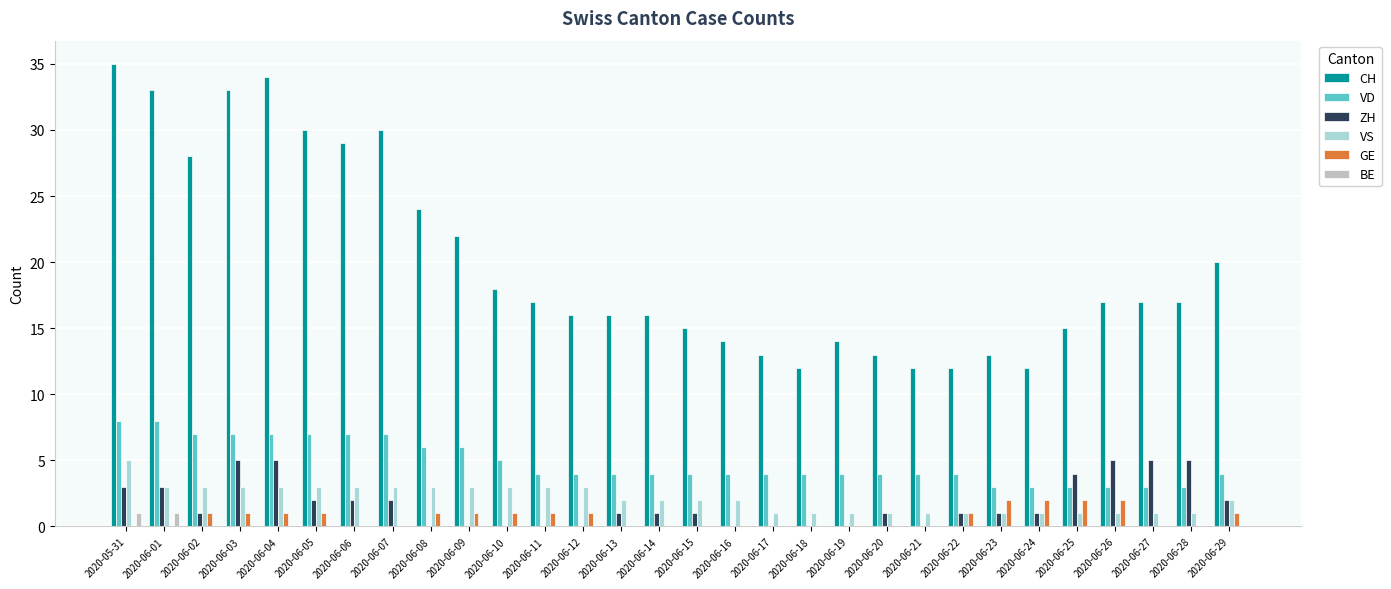

Between 2020-06-10 and 2020-06-18, which series saw the biggest shift?

CH